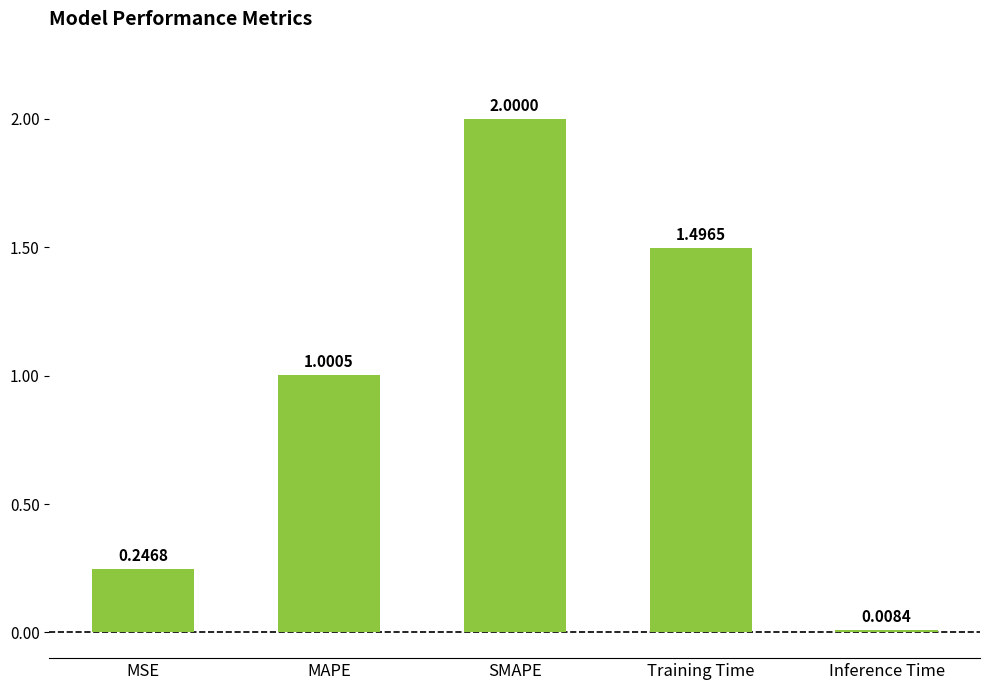

How many values exceed 1?

3